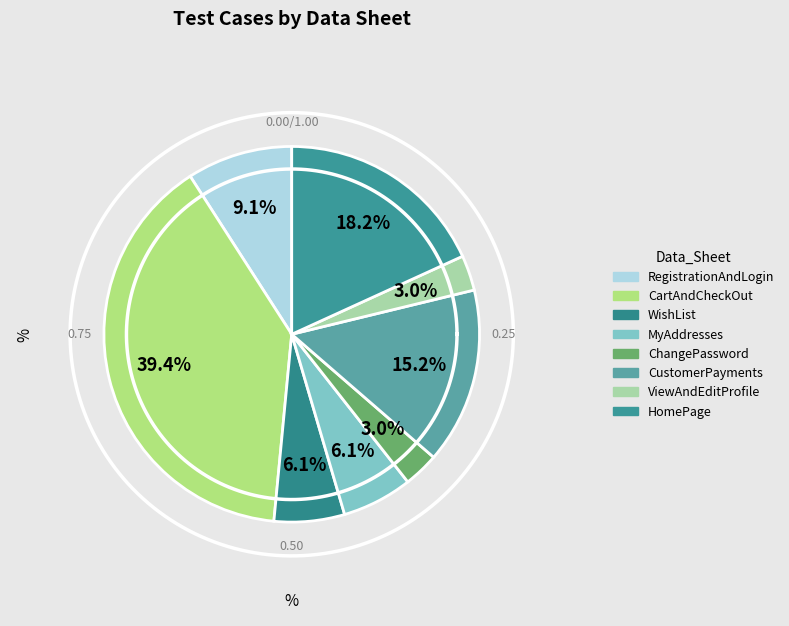

Combined, what portion of the pie is CustomerPayments and HomePage?

33.3%